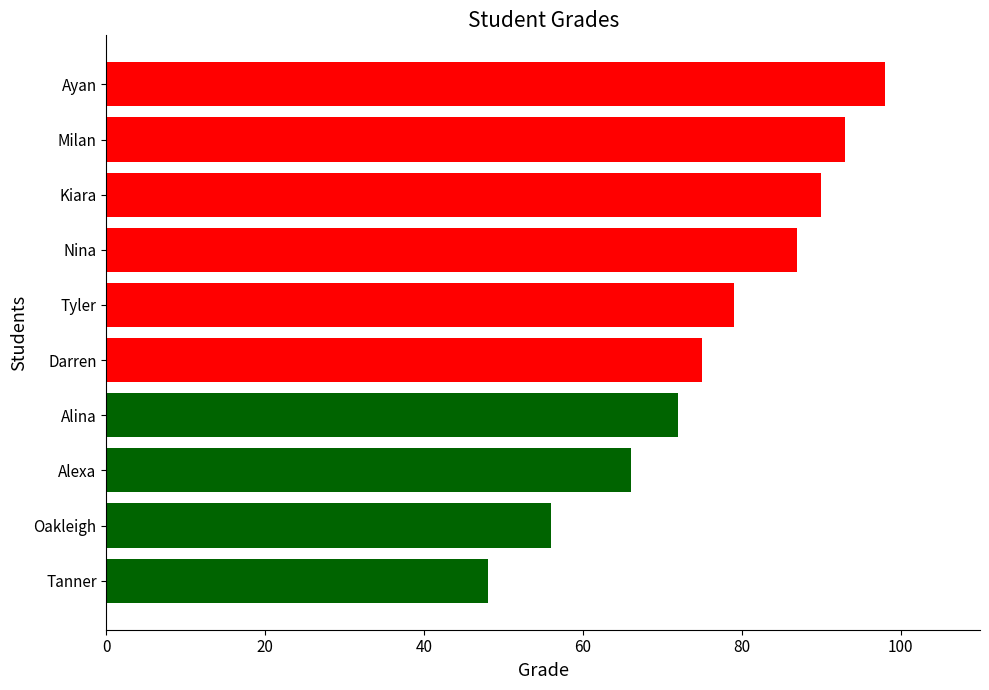

The value at Kiara is 90. True or false?

True